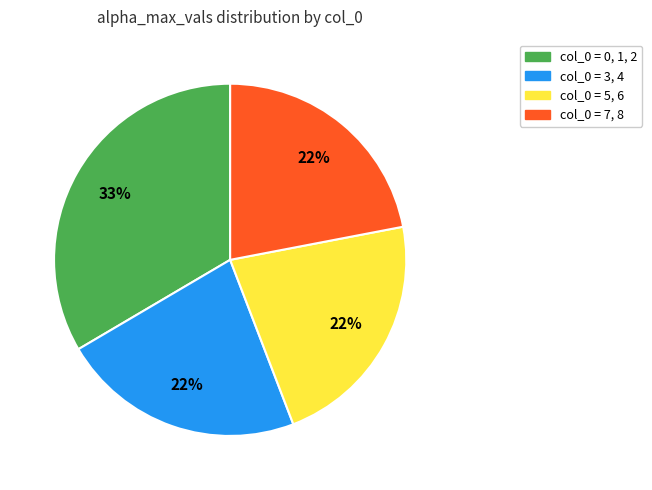

To the nearest percent, what is the average slice percentage?

25%